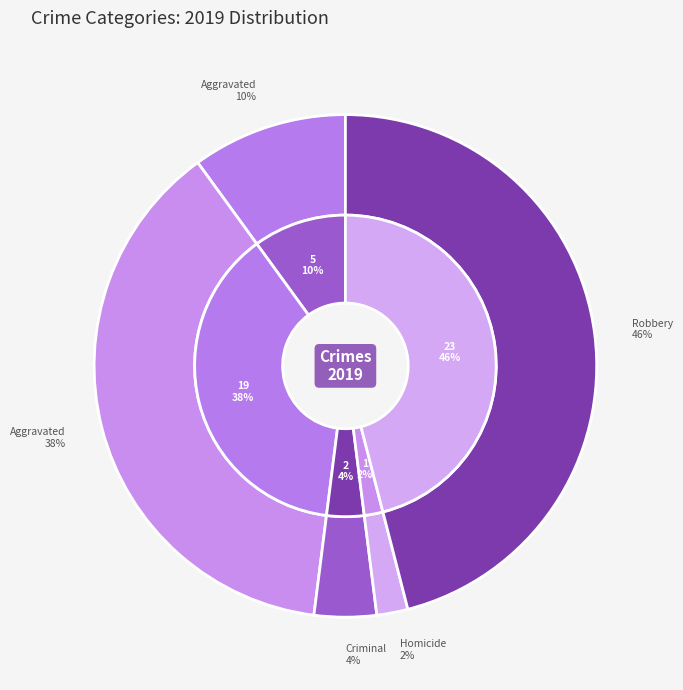

What is the change in value from Aggravated Assault to Robbery?

+18